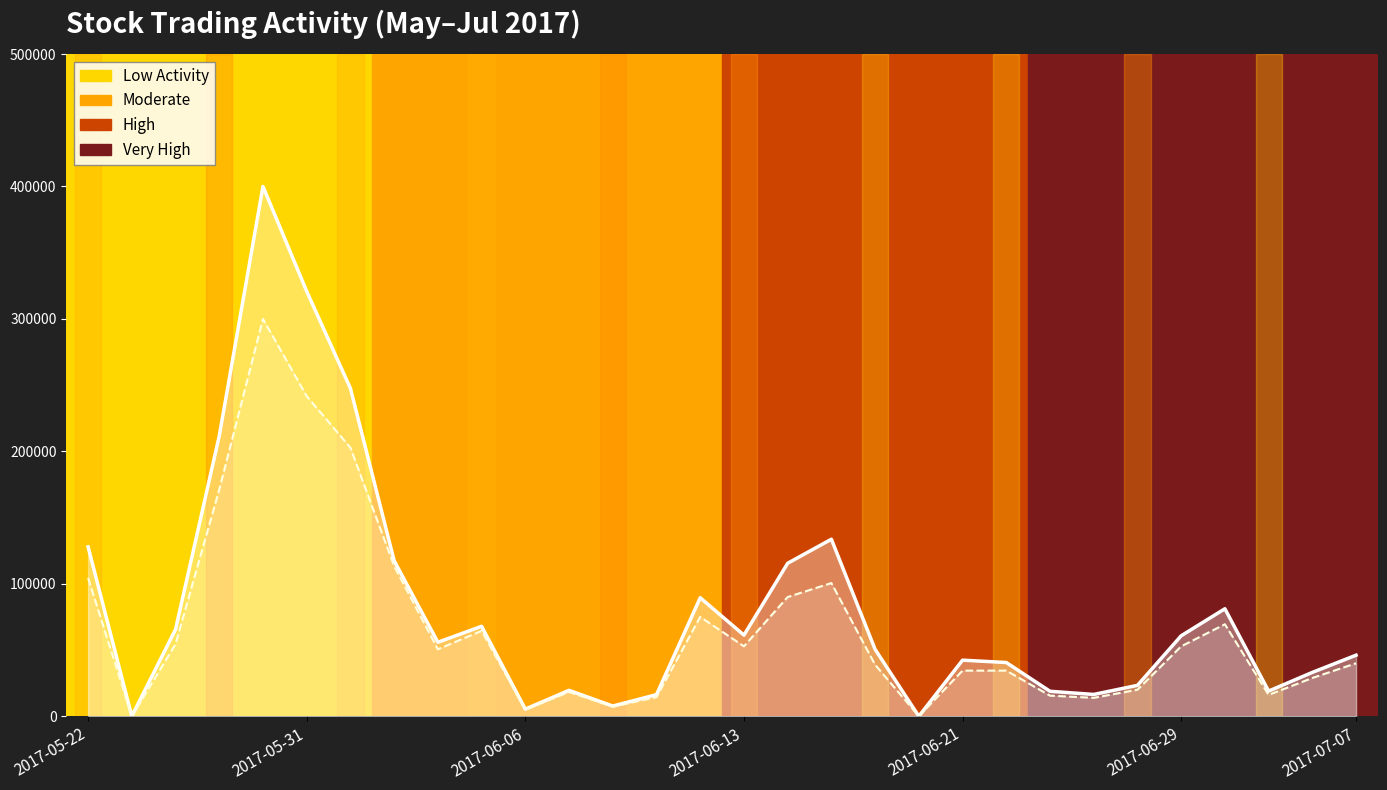

What position from the right is 7?

23